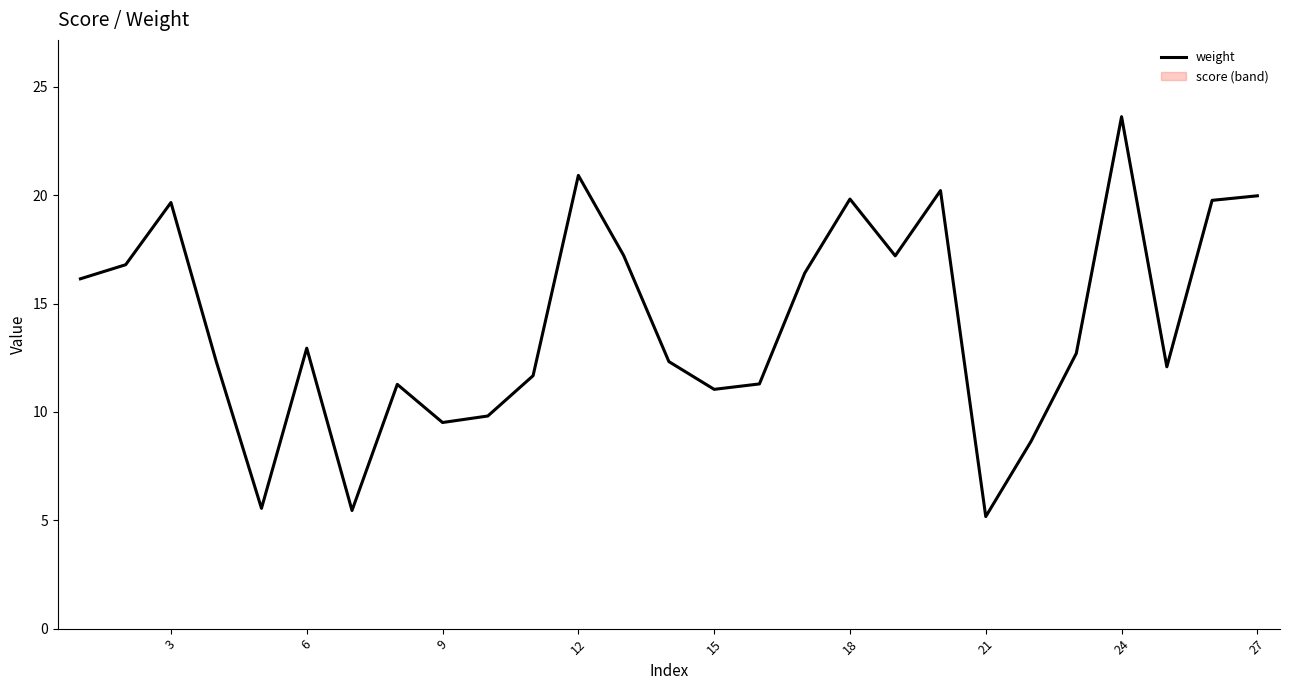

Reading left to right, what are all the values shown in this chart?

16.1	16.8	19.7	12.3	5.5	12.9	5.5	11.3	9.5	9.8	11.7	20.9	17.2	12.3	11.0	11.3	16.4	19.8	17.2	20.2	5.2	8.6	12.7	23.6	12.1	19.8	20.0